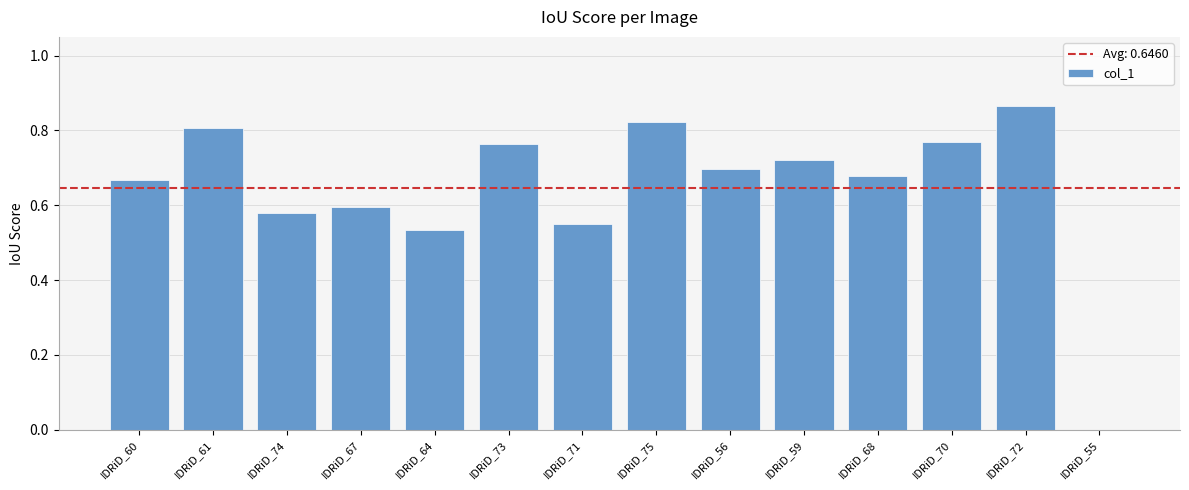

What is the sum of all values?

9.0